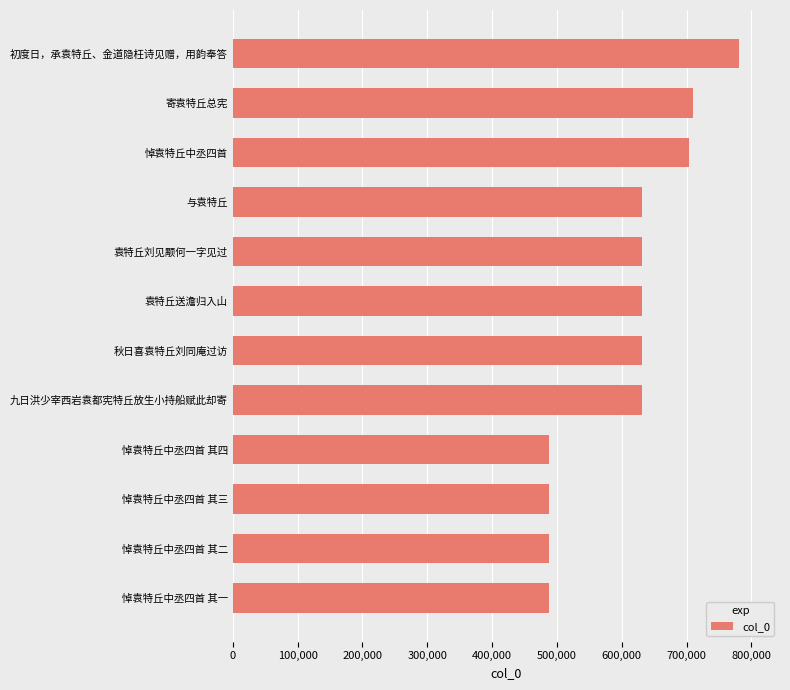

The chart shows a value of 714410 at 悼袁特丘中丞四首 其四. True or false?

False